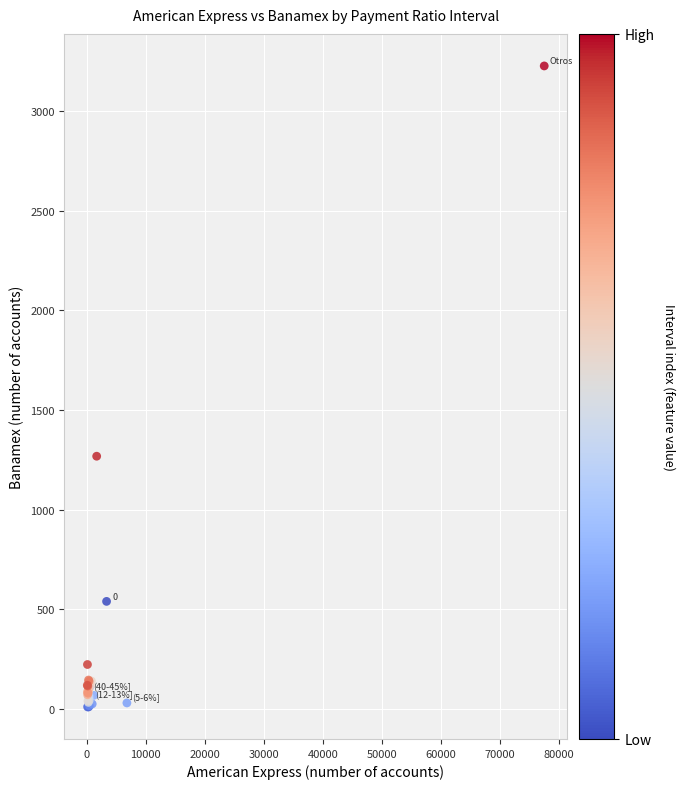

What Y value in the scatter plot is closest to 1618?

1268